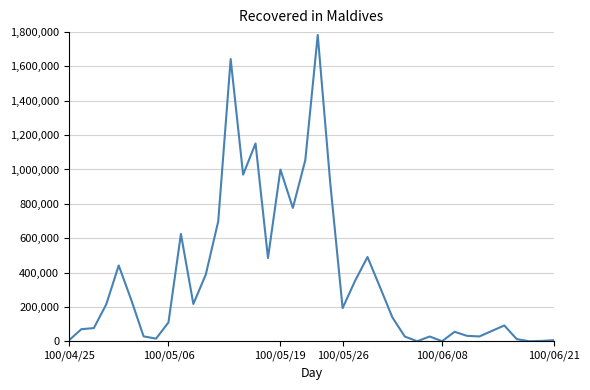

What is the difference between the maximum and minimum values?

1783220